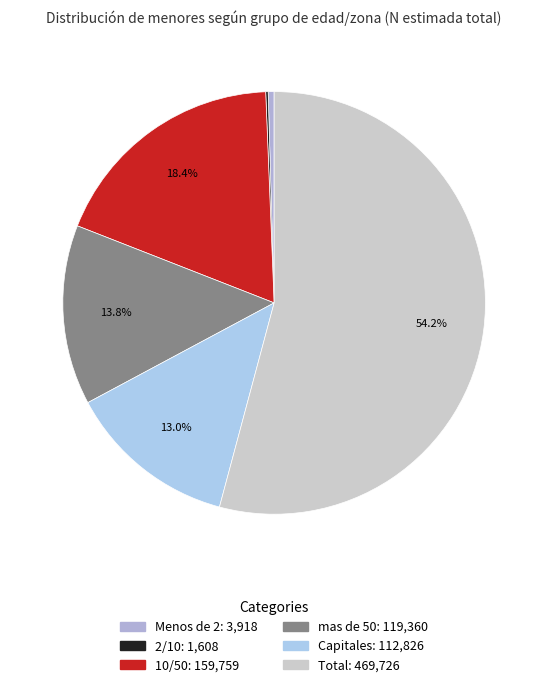

What is the change in value from mas de 50 to Total?

+350366